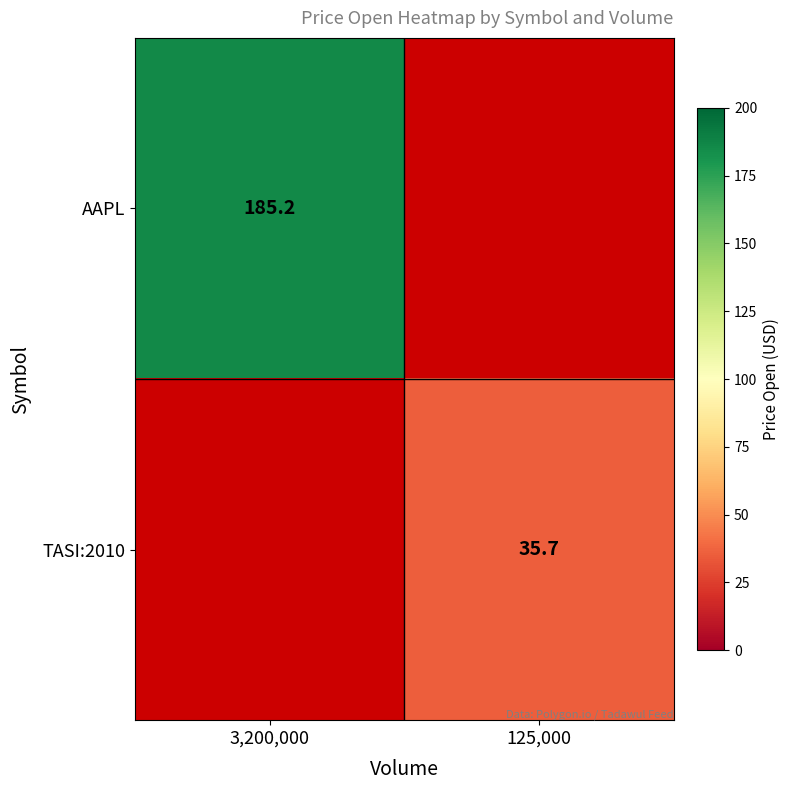

Is it true that AAPL equals 185.2 at 3,200,000?

True